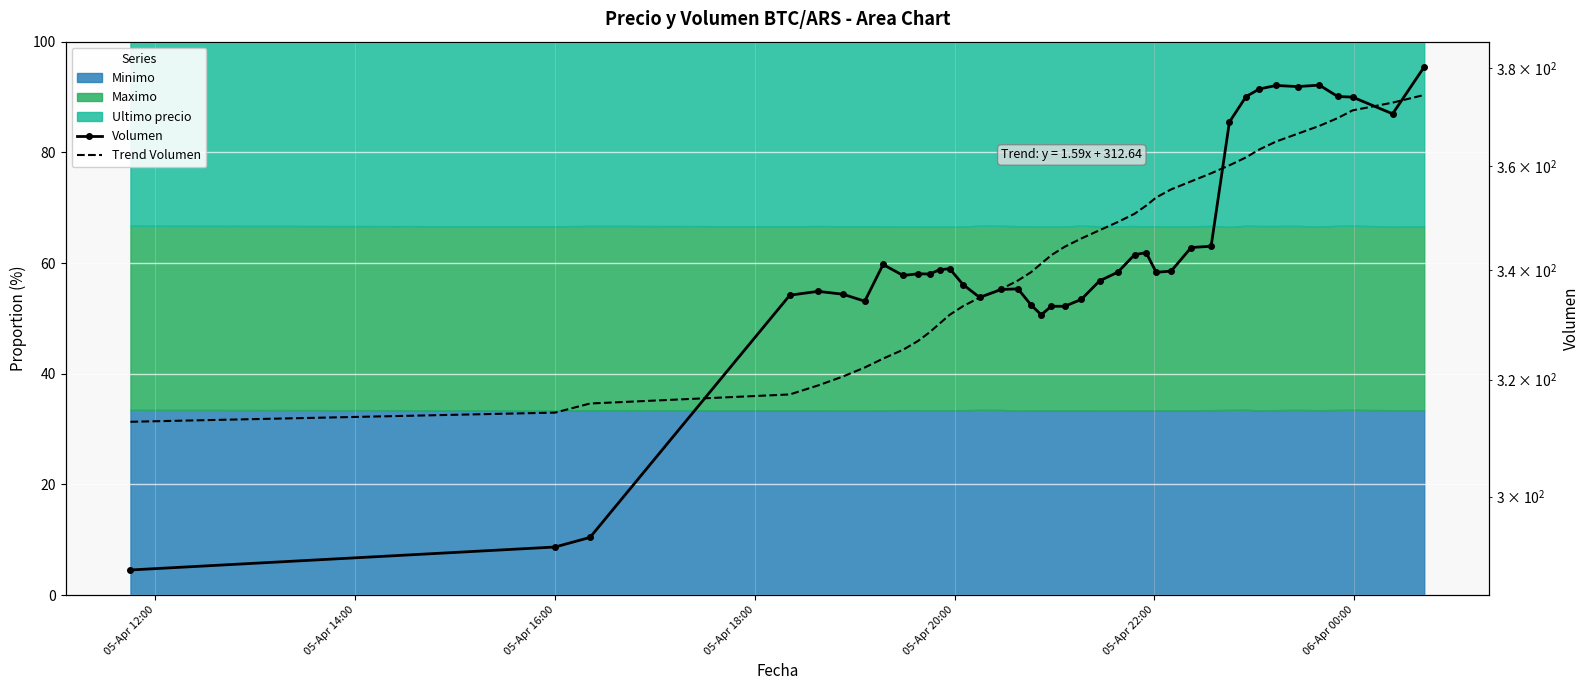

What is the maximum value for Minimo?

33.5